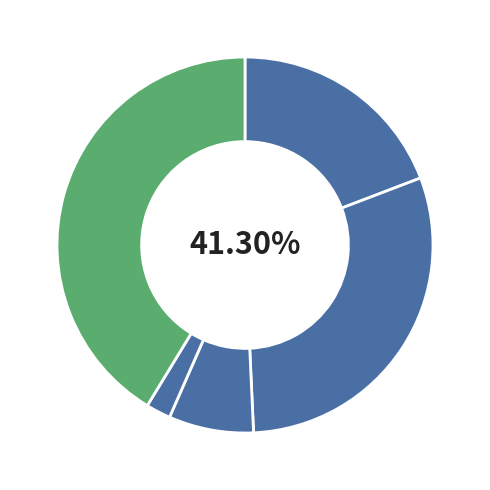

What percentage is NOT represented by Robbery?

58.7%